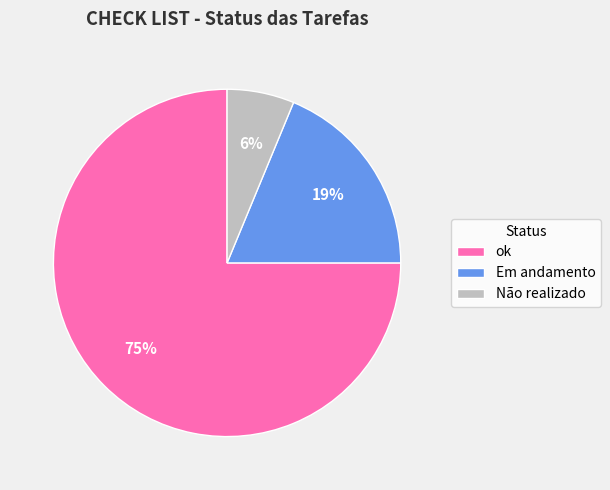

Count the number of slices in the pie.

3